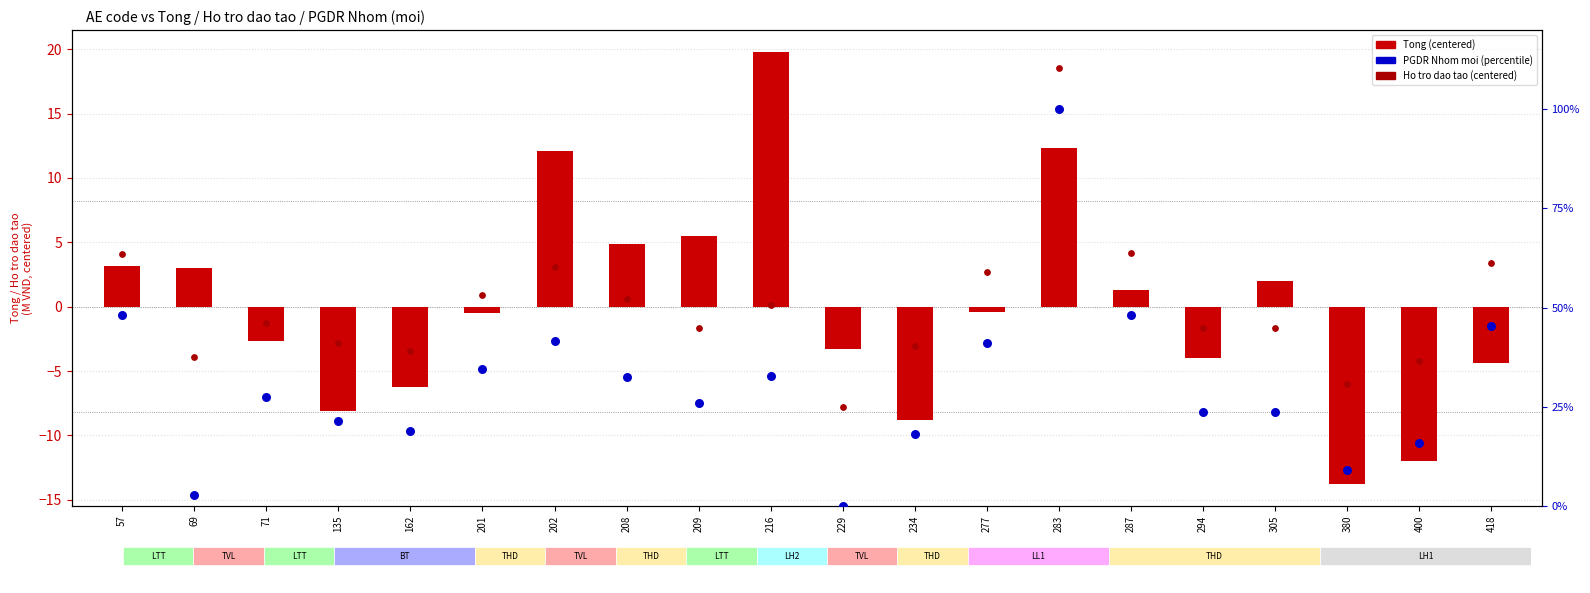

Which series reaches the minimum Y coordinate?

Tong (centered, M VND)